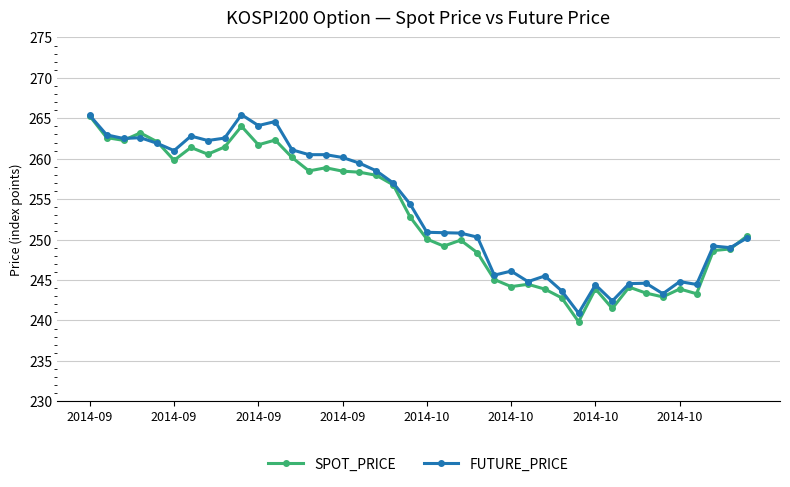

Rank the series by their average value, from lowest to highest.

SPOT_PRICE, FUTURE_PRICE